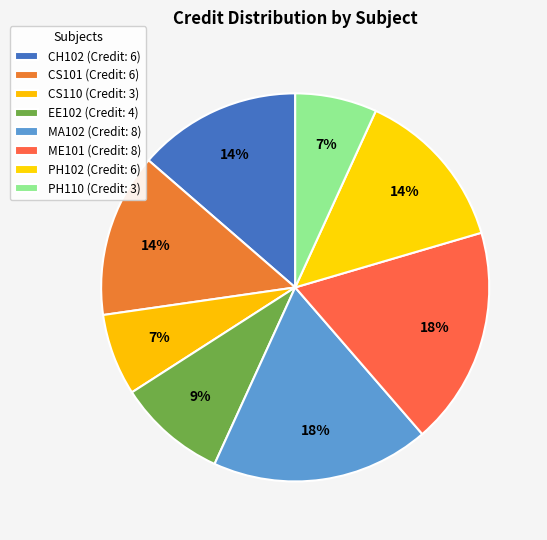

Is there a majority slice in this chart?

No